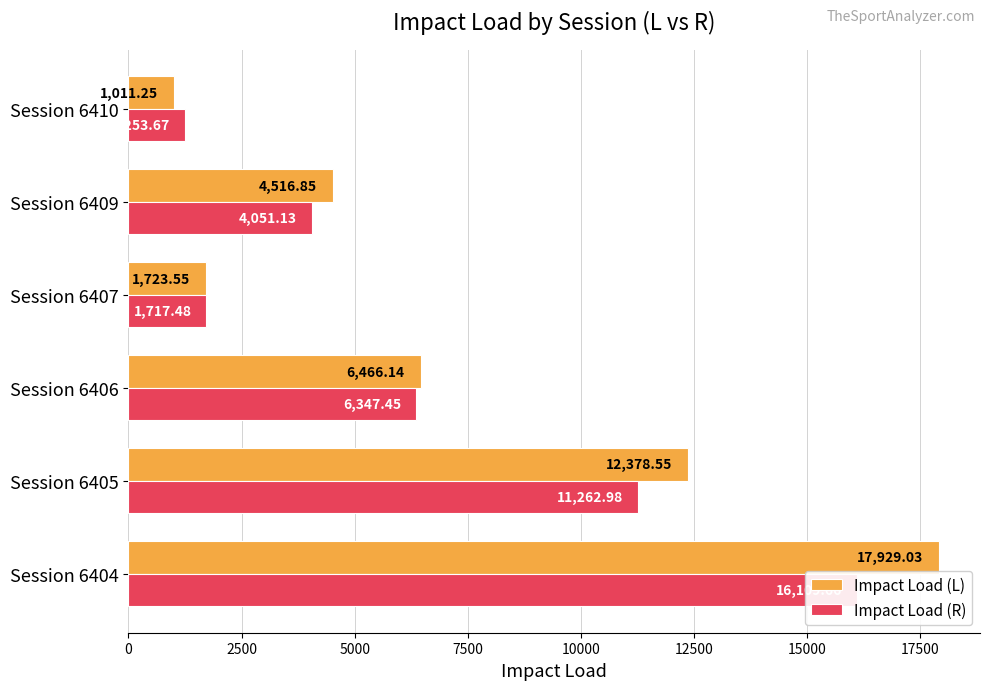

At Session 6406, list the series in order from smallest to largest.

Impact Load (R), Impact Load (L)